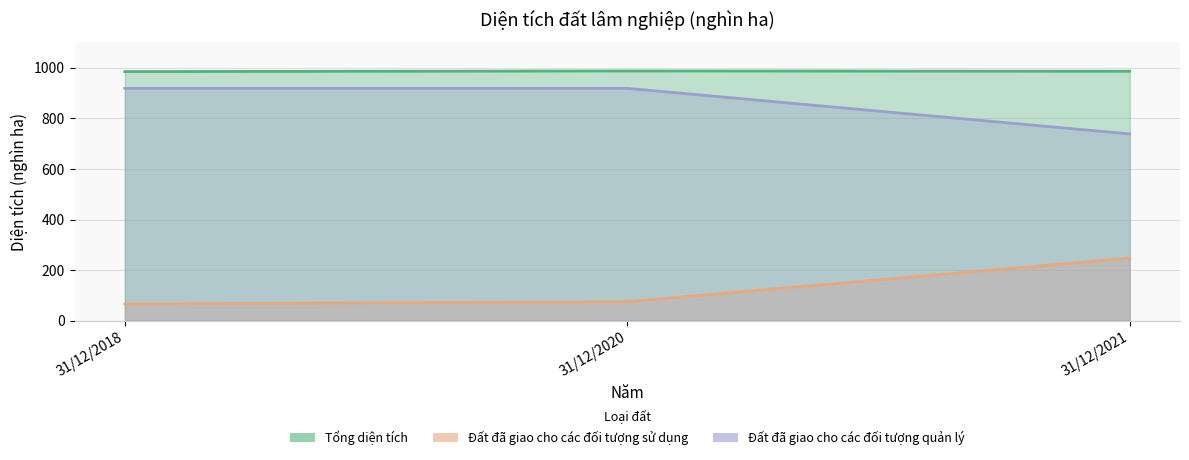

Which series has the largest total across all categories?

Tổng diện tích